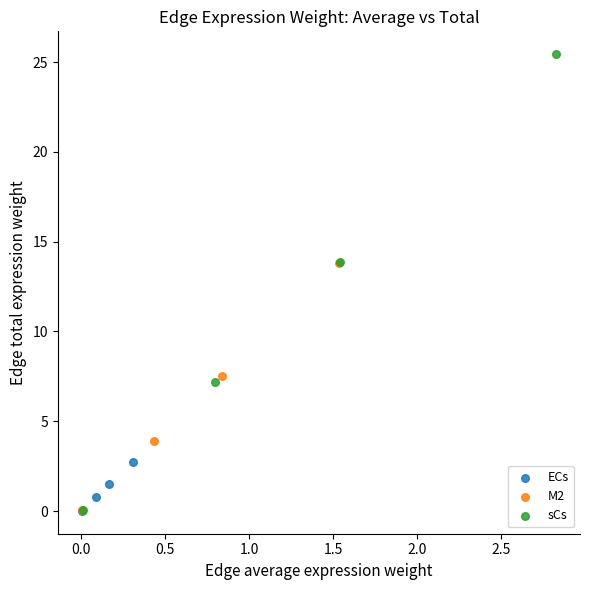

Which series contains the highest Y value?

sCs